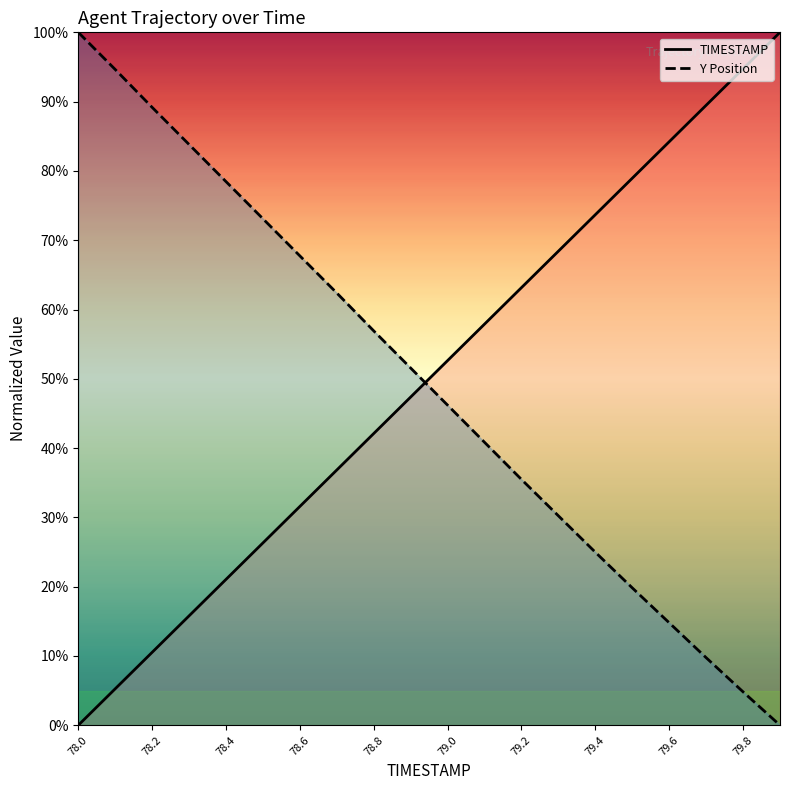

What is the difference between the Y Position values at 78.8 and 78.0?

43.1